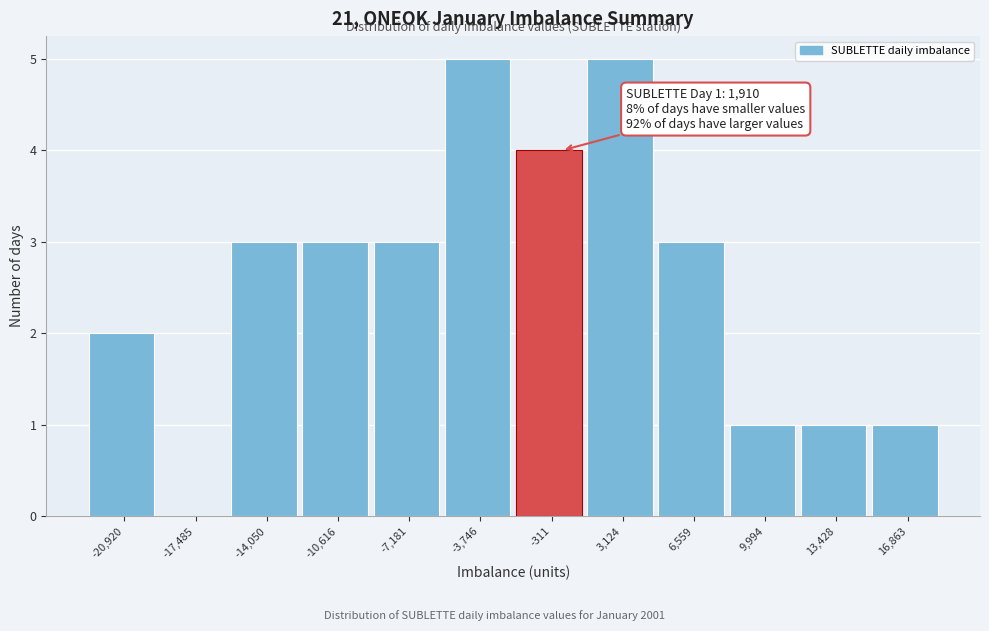

Reading left to right, list all the values displayed in this chart.

-20,920=2	-17,485=0	-14,050=3	-10,616=3	-7,181=3	-3,746=5	-311=4	3,124=5	6,559=3	9,994=1	13,428=1	16,863=1